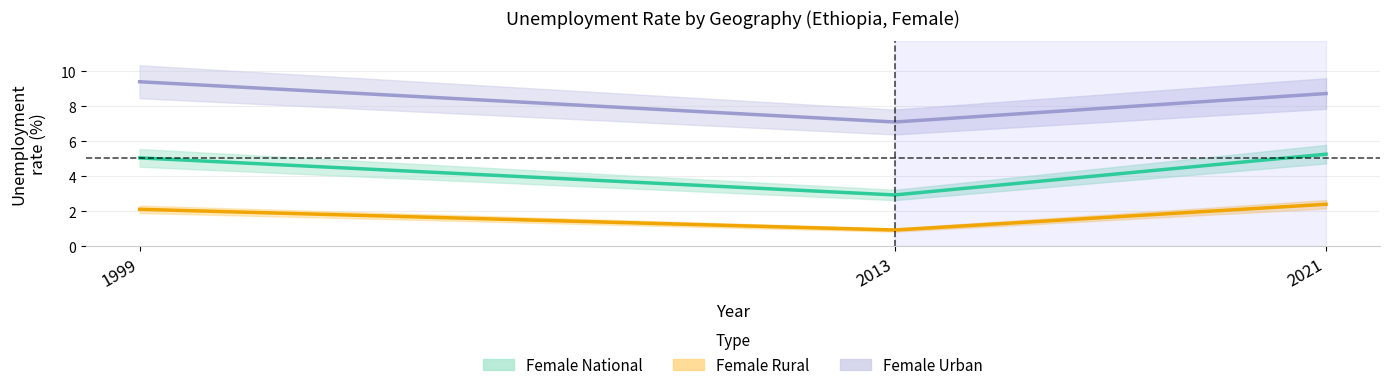

At which category is the sum across all series the highest?

1999